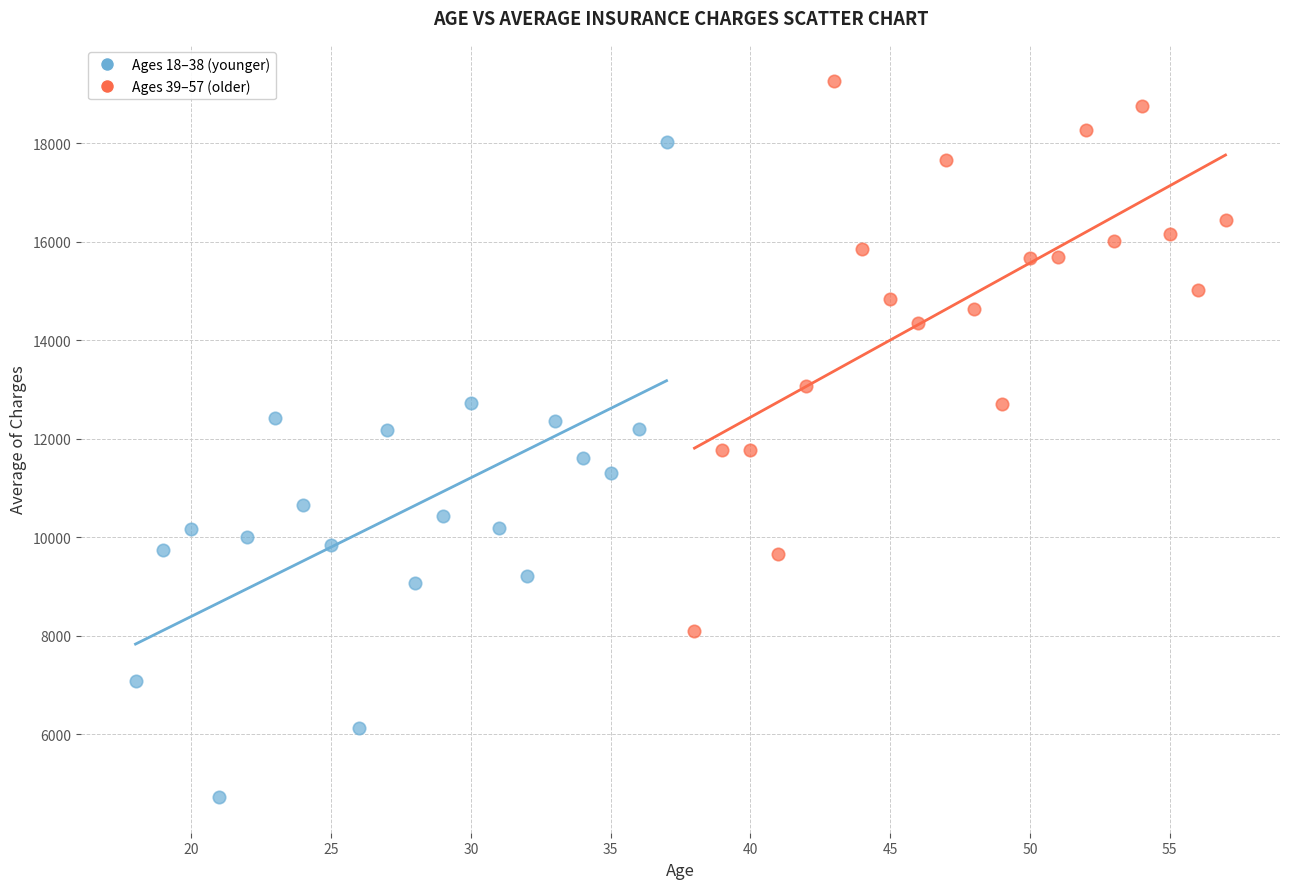

Which series has the largest Y range (max minus min)?

Ages 18–38 (younger)